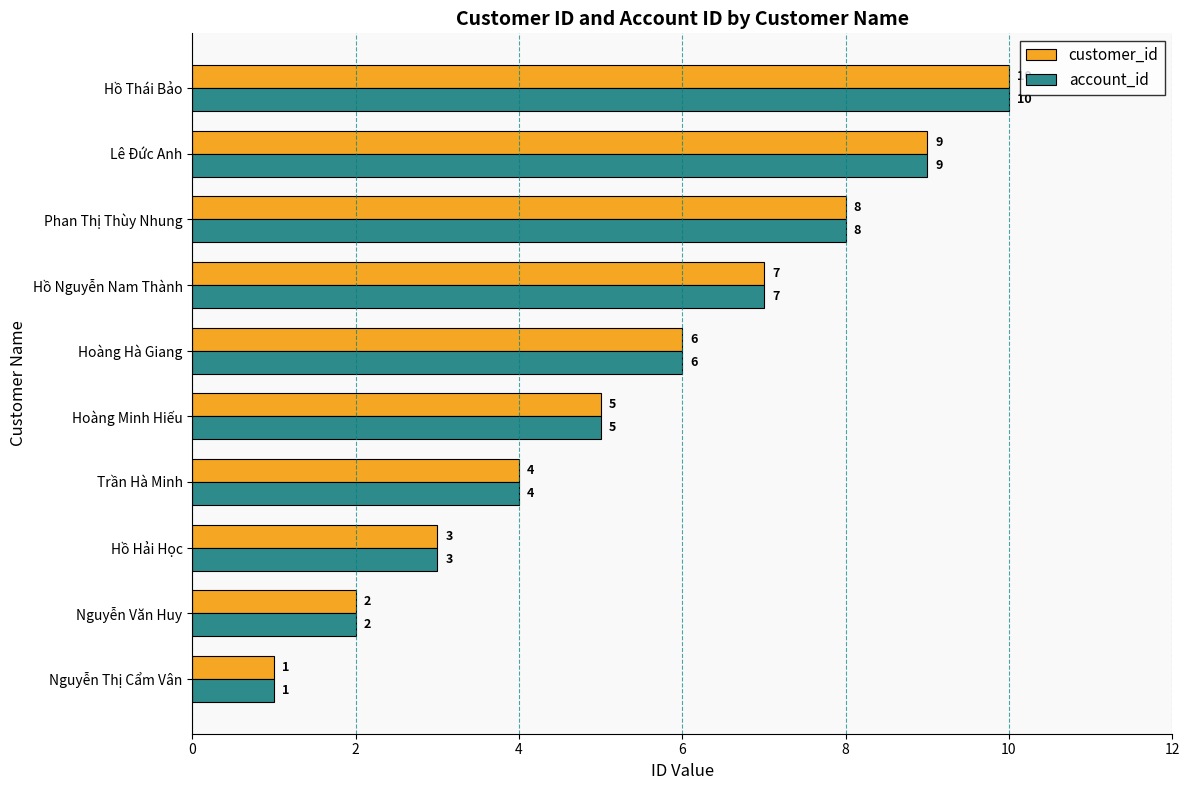

List the labels in order of account_id value, smallest first.

Nguyễn Thị Cẩm Vân, Nguyễn Văn Huy, Hồ Hải Học, Trần Hà Minh, Hoàng Minh Hiếu, Hoàng Hà Giang, Hồ Nguyễn Nam Thành, Phan Thị Thùy Nhung, Lê Đức Anh, Hồ Thái Bảo